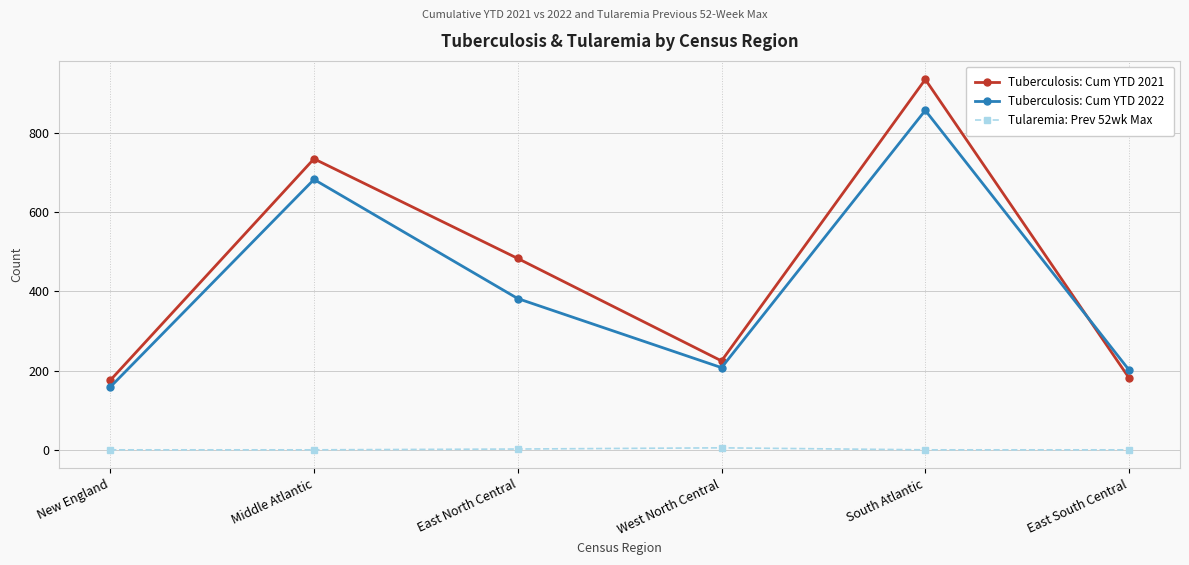

What position from the left is East North Central?

3